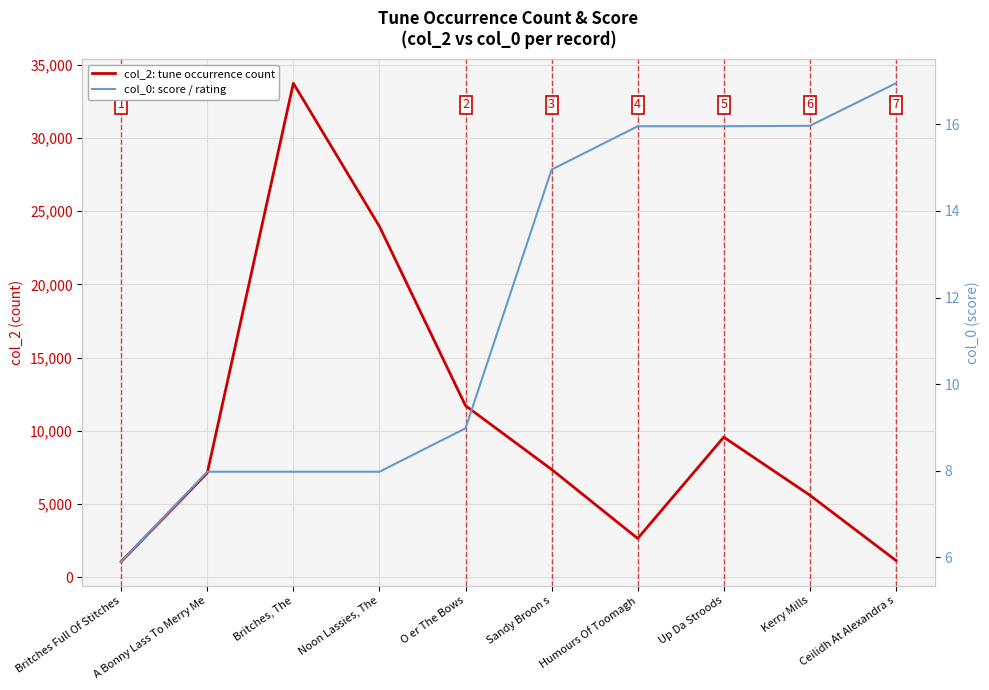

Reading left to right, transcribe all the data shown in this chart.

col_2: tune occurrence count: Britches Full Of Stitches=1075.0	A Bonny Lass To Merry Me=7137.0	Britches, The=33740.0	Noon Lassies, The=23964.0	O er The Bows=11725.0	Sandy Broon s=7373.0	Humours Of Toomagh=2660.0	Up Da Stroods=9574.0	Kerry Mills=5612.0	Ceilidh At Alexandra s=1156.0
col_0: score / rating: Britches Full Of Stitches=5.9	A Bonny Lass To Merry Me=8.0	Britches, The=8.0	Noon Lassies, The=8.0	O er The Bows=9.0	Sandy Broon s=15.0	Humours Of Toomagh=16.0	Up Da Stroods=16.0	Kerry Mills=16.0	Ceilidh At Alexandra s=16.9